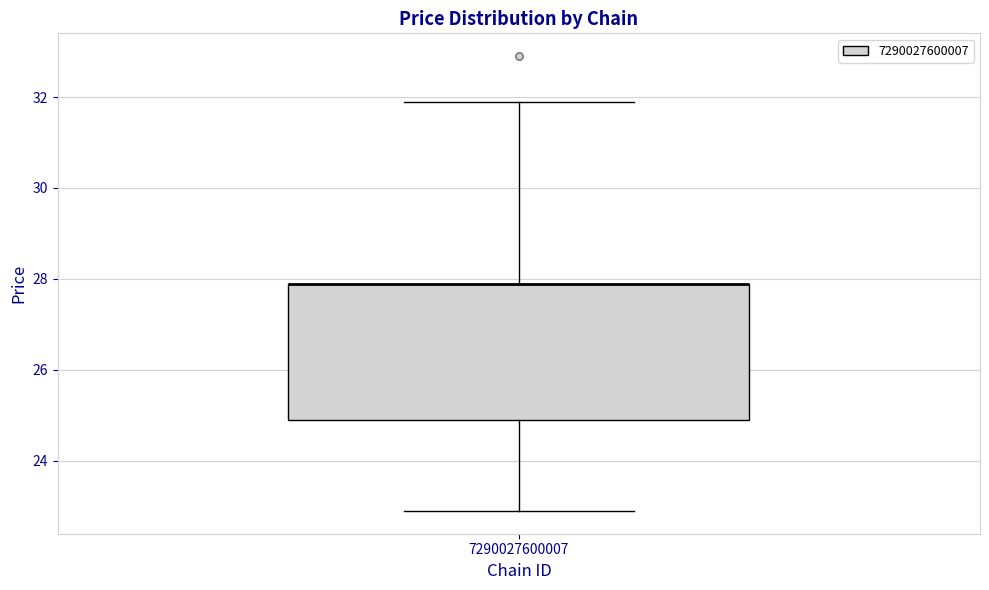

Where is the lower edge of the box at x = 7290027600007 on the y-axis? The values are not printed on the chart, so give them approximately, as read against the axis.

25